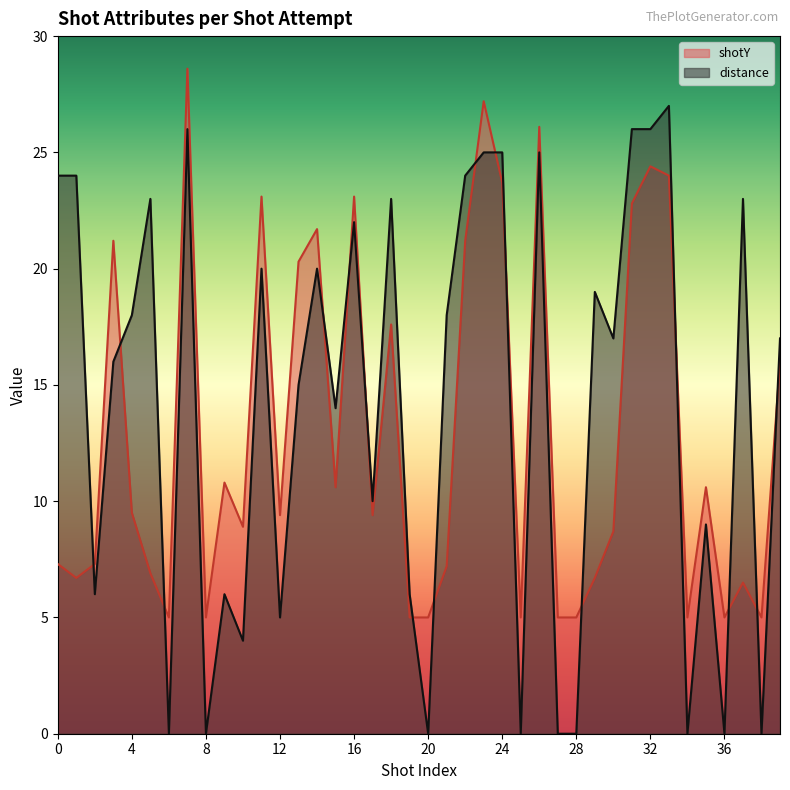

Reading right to left, list all the values displayed in this chart.

shotY: 39=16.0	38=5.0	37=6.5	36=5.0	35=10.6	34=5.0	33=24.0	32=24.4	31=22.8	30=8.7	29=6.7	28=5.0	27=5.0	26=26.1	25=5.0	24=23.7	23=27.2	22=21.2	21=7.2	20=5.0	19=5.0	18=17.6	17=9.4	16=23.1	15=10.6	14=21.7	13=20.3	12=9.4	11=23.1	10=8.9	9=10.8	8=5.0	7=28.6	6=5.0	5=6.9	4=9.5	3=21.2	2=7.3	1=6.7	0=7.3
distance: 39=17.0	38=0.0	37=23.0	36=0.0	35=9.0	34=0.0	33=27.0	32=26.0	31=26.0	30=17.0	29=19.0	28=0.0	27=0.0	26=25.0	25=0.0	24=25.0	23=25.0	22=24.0	21=18.0	20=0.0	19=6.0	18=23.0	17=10.0	16=22.0	15=14.0	14=20.0	13=15.0	12=5.0	11=20.0	10=4.0	9=6.0	8=0.0	7=26.0	6=0.0	5=23.0	4=18.0	3=16.0	2=6.0	1=24.0	0=24.0